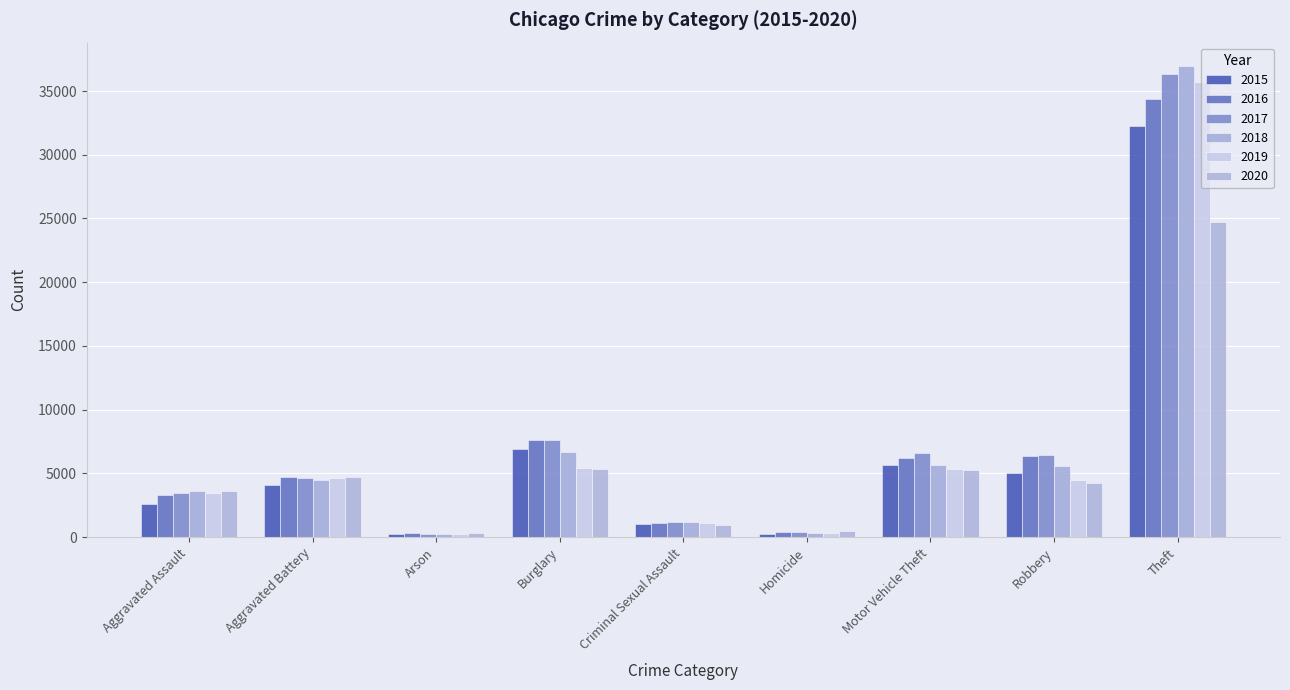

The 2020 series shows 334 at Arson. True or false?

True